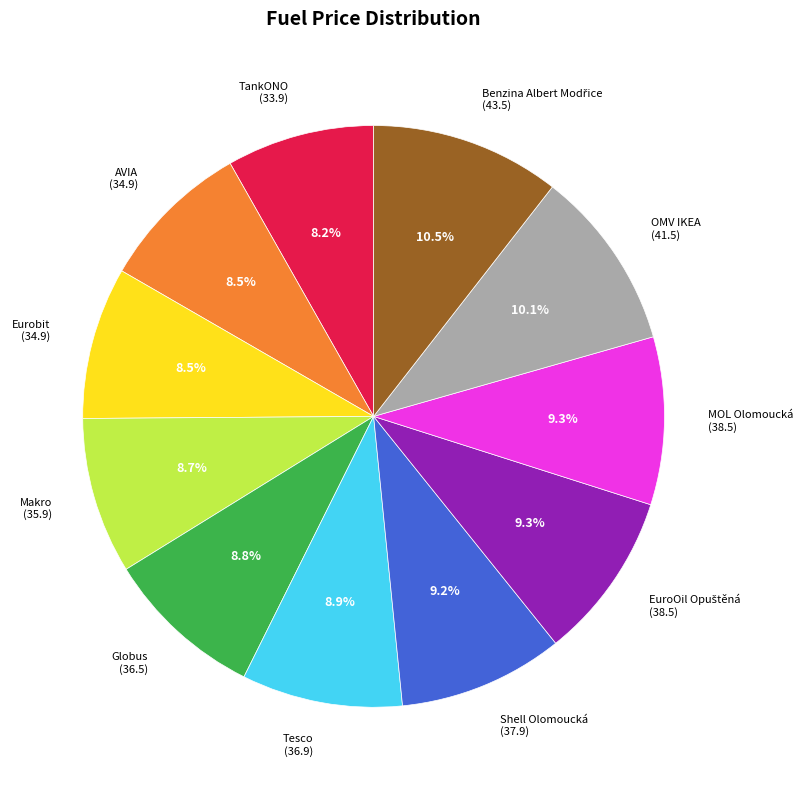

Is there any slice that represents more than half of the pie?

No